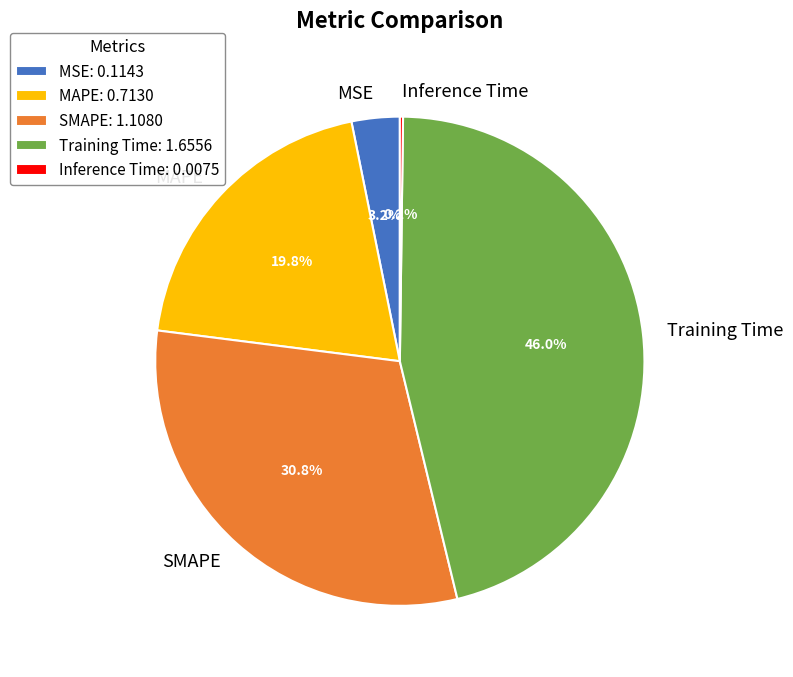

Approximately how many times larger is the value at SMAPE compared to Training Time?

0.7